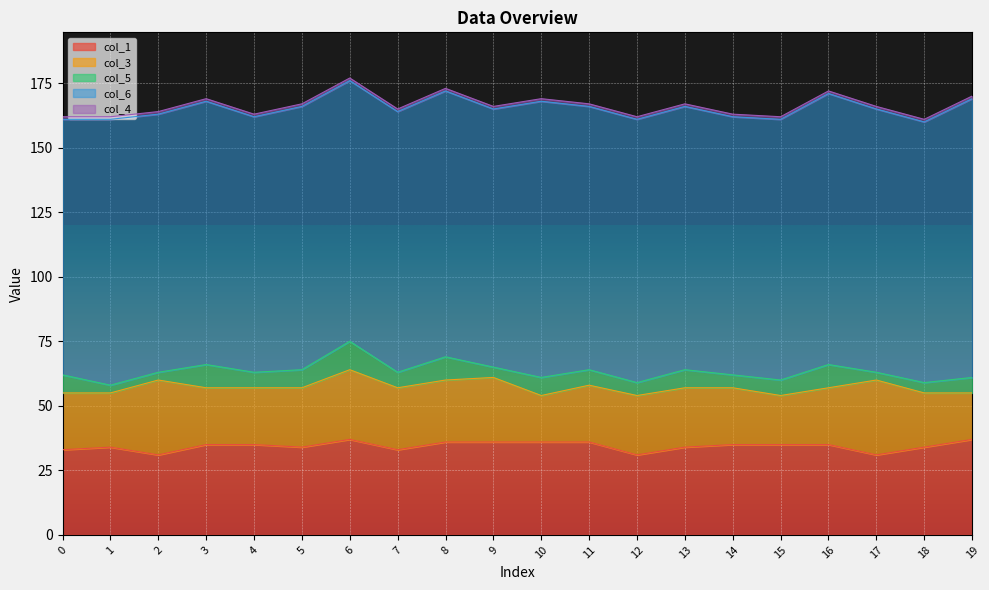

What are all the series names shown in the legend?

col_1, col_3, col_5, col_6, col_4